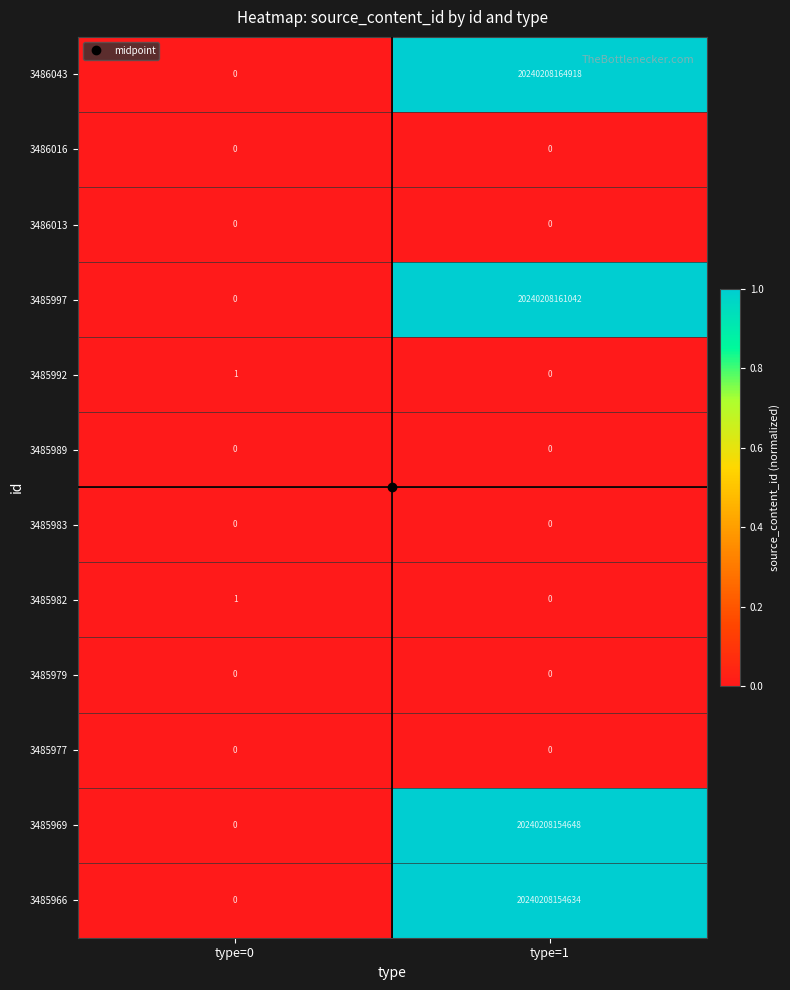

At which label is 3485989 closest to 0?

type=0